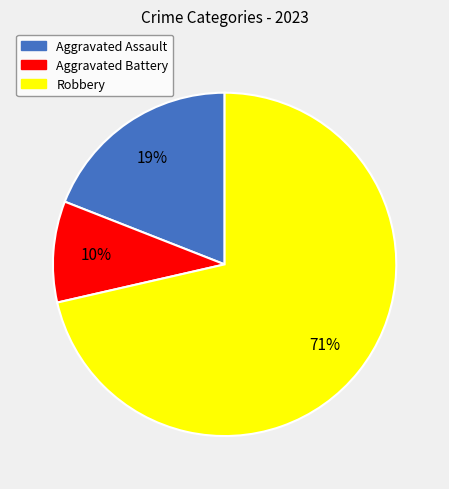

Between Robbery and Aggravated Battery, which is larger?

Robbery